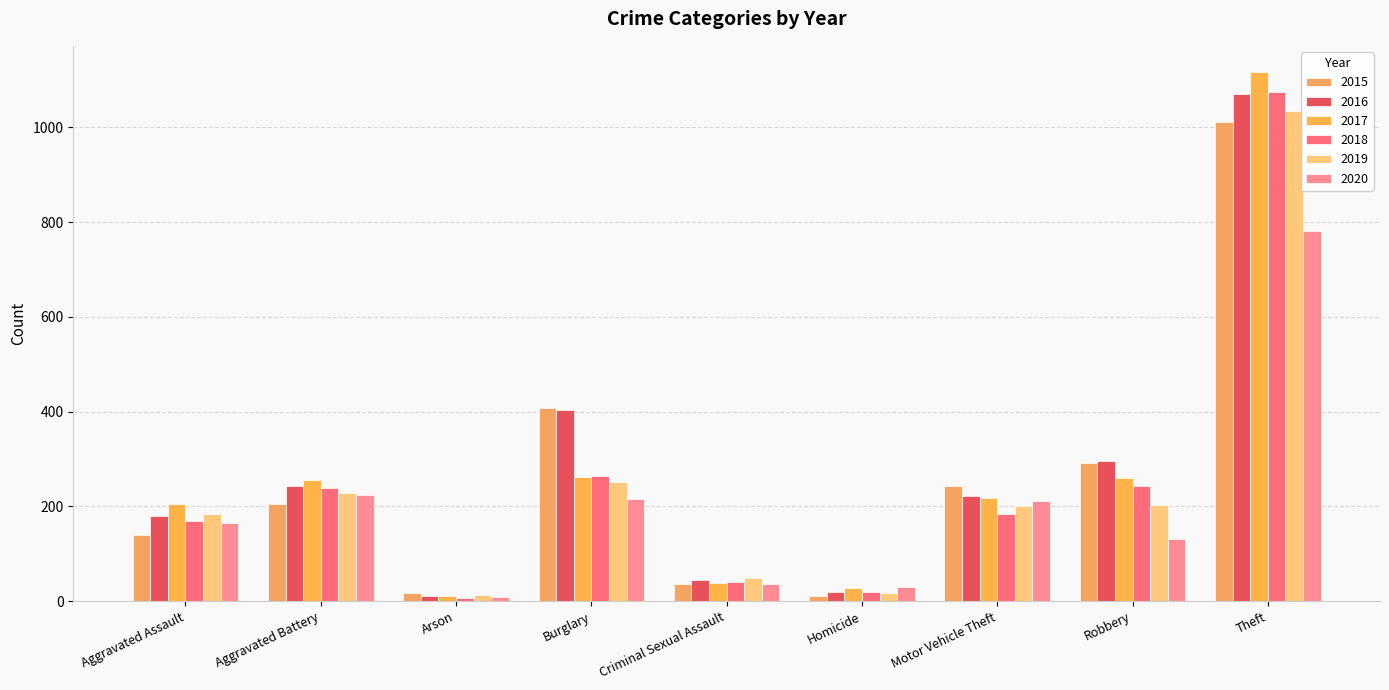

How many categories are shown in the chart?

9